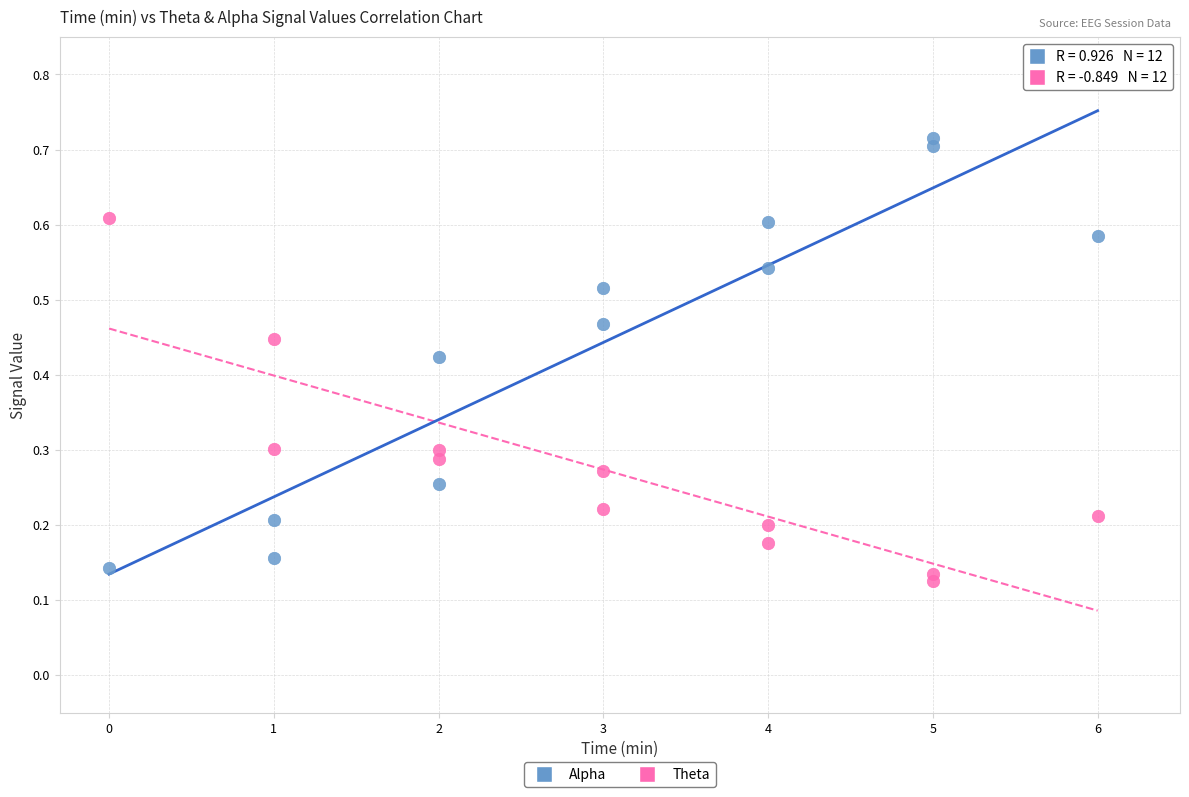

Across all data points, what is the range of X values (max minus min)?

6.0